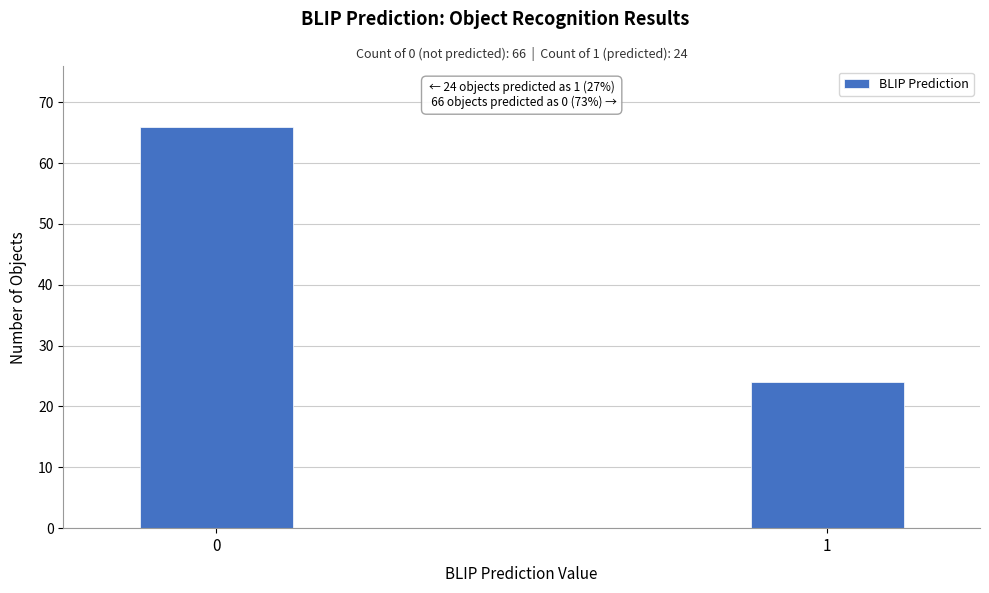

Reading left to right, extract all data points from this chart.

66	24